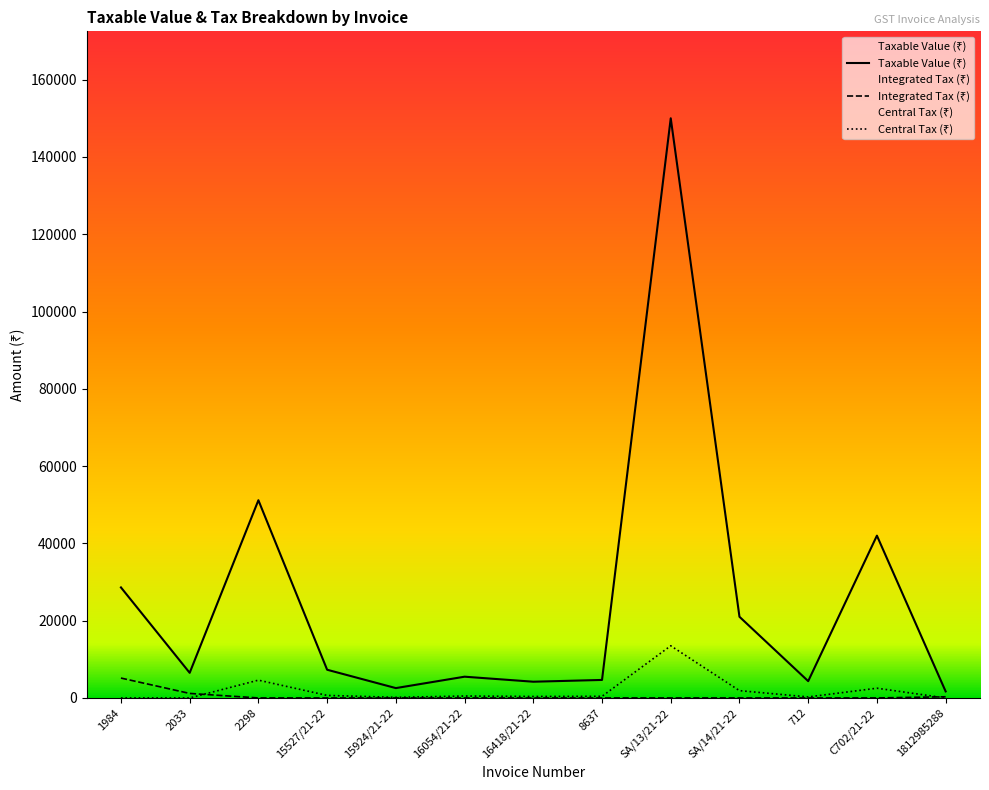

At which label does Central Tax reach its peak?

SA/13/21-22